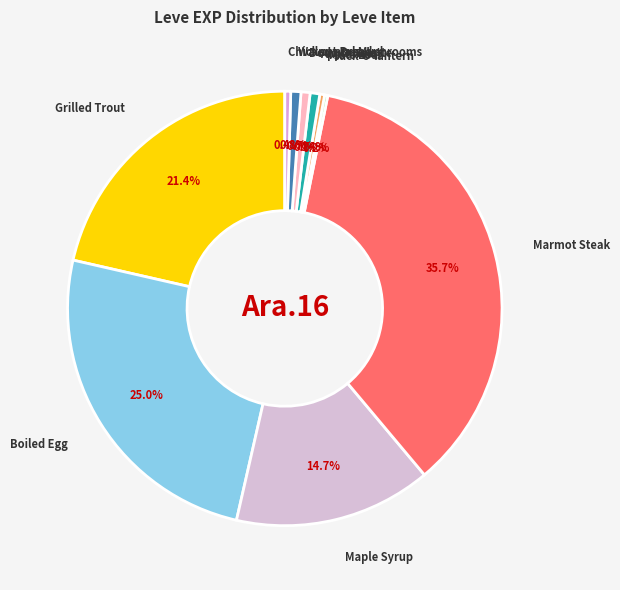

What is the largest slice in the pie chart?

Marmot Steak